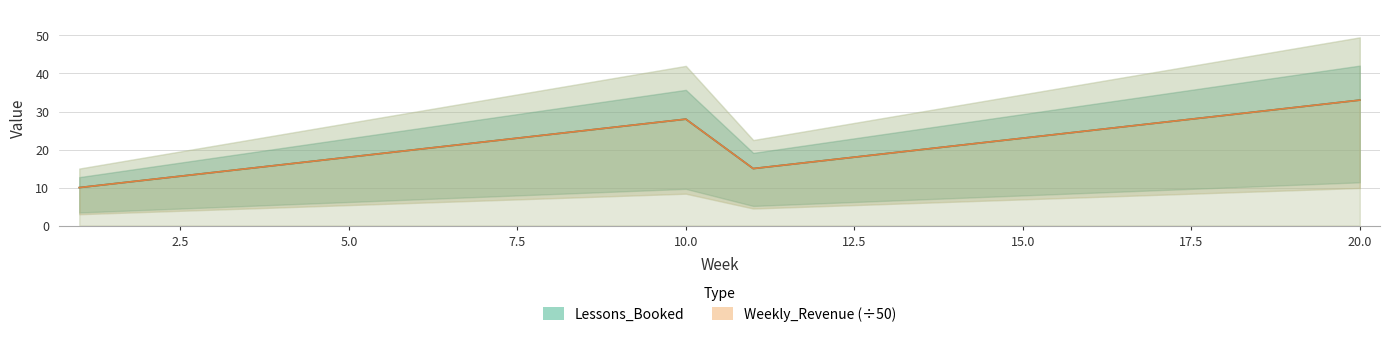

Which series has the largest total across all categories?

Lessons_Booked